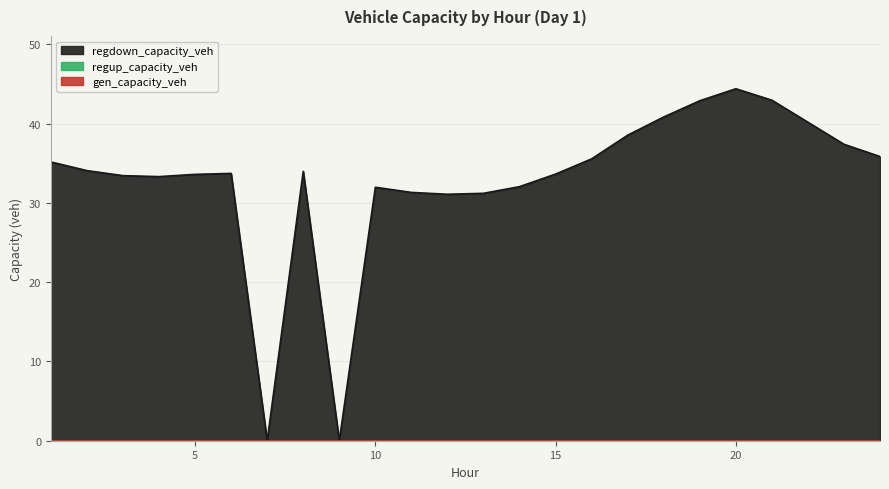

What is the value of the regdown_capacity_veh point at the 6th from the left?

33.7